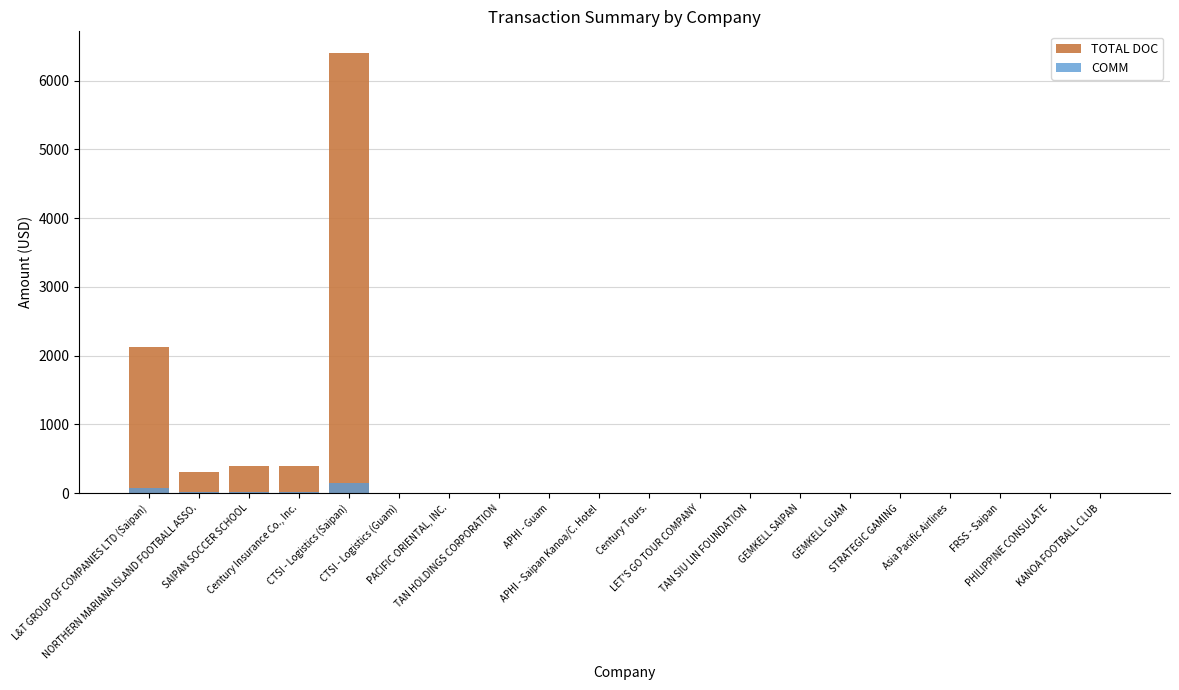

Is the value of TOTAL DOC at Century Tours. greater than the value of COMM at SAIPAN SOCCER SCHOOL?

No